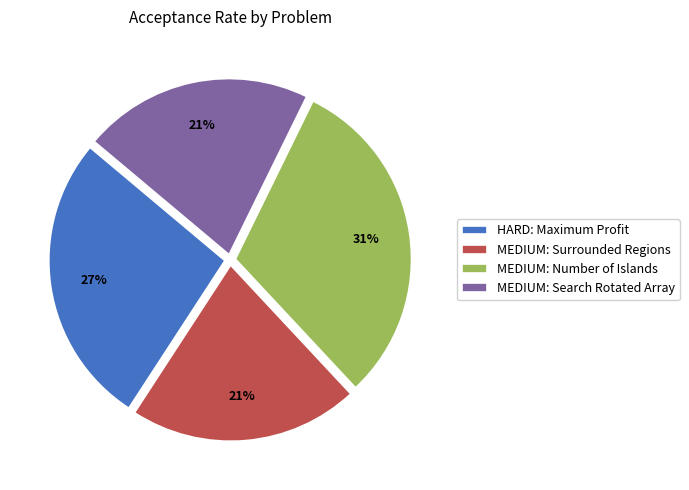

Does MEDIUM: Number of Islands account for over 50% of the chart?

No